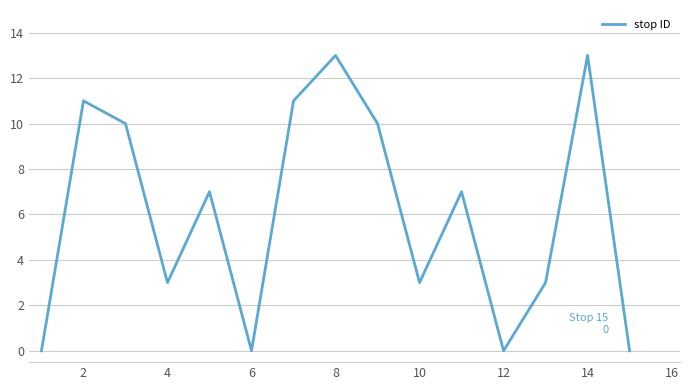

What is the difference between the maximum and minimum values?

13